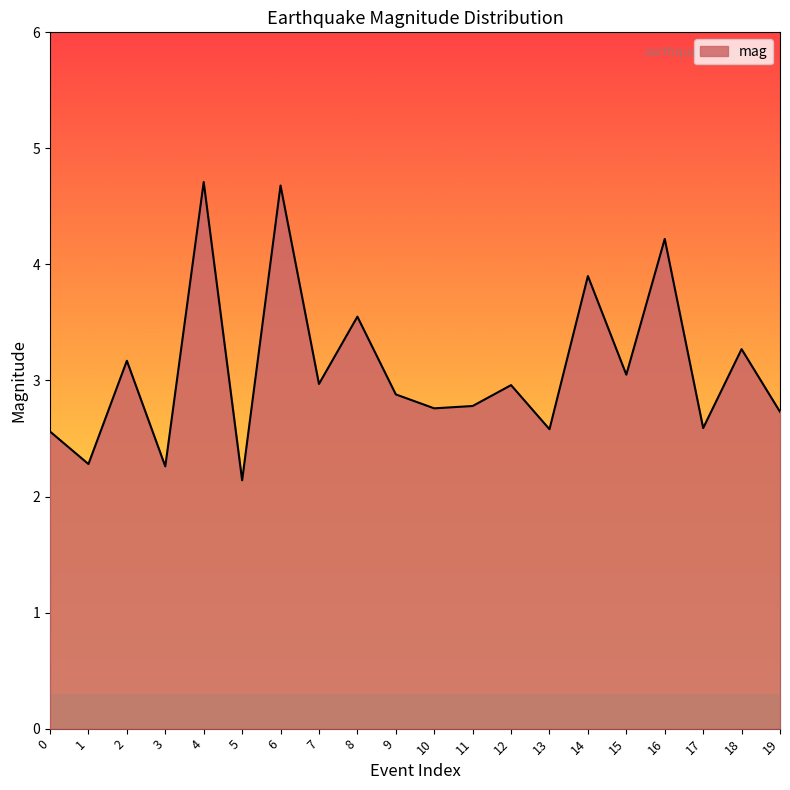

What is the minimum value shown in the chart?

2.1